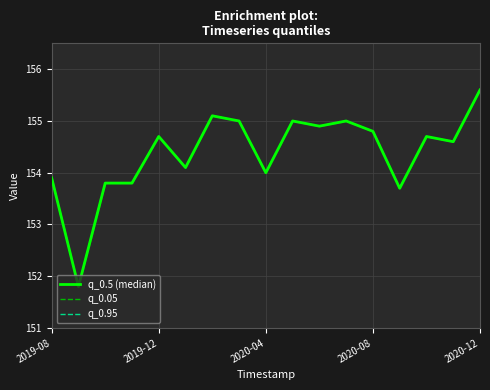

In q_0.05, how many points are higher than both neighbors (excluding endpoints)?

5